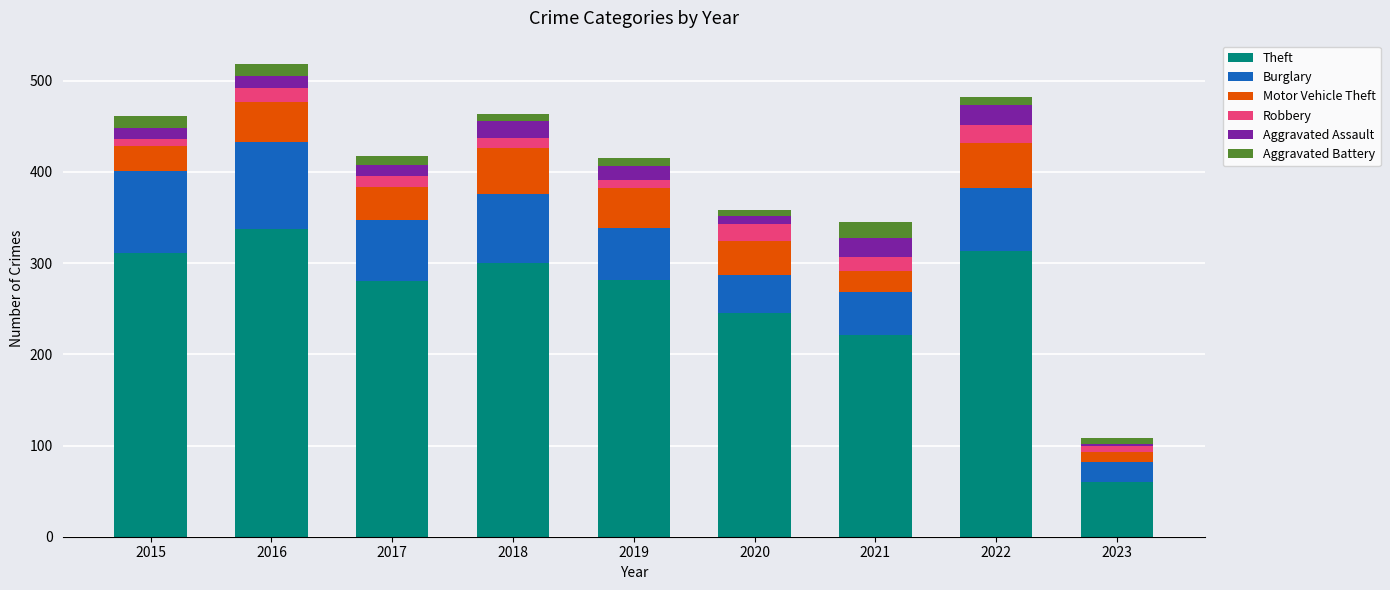

The value of Theft at 2023 is 89. True or false?

False